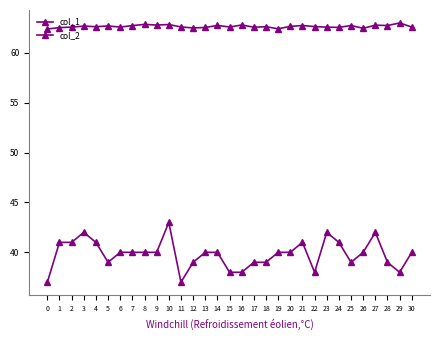

Does the chart have visible grid lines?

No